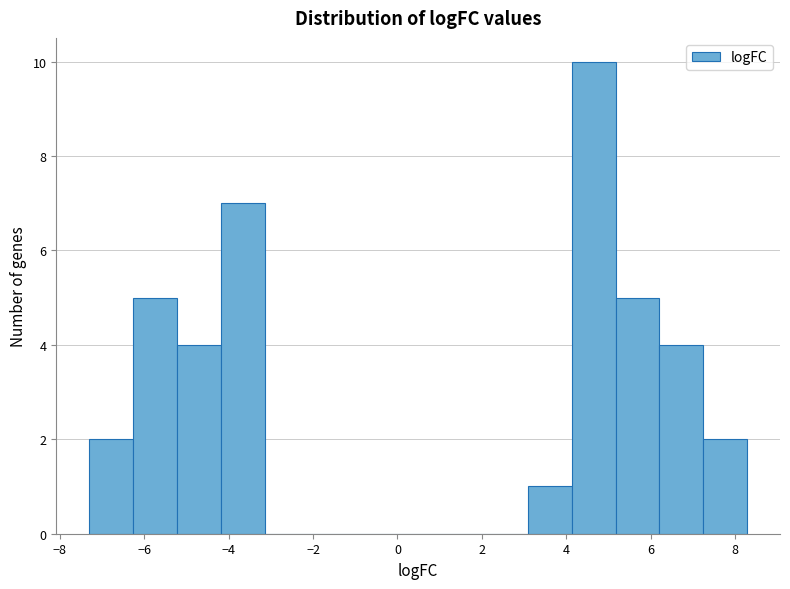

Reading left to right, transcribe this chart: for each bar, give the range it covers on the x-axis and its height. Neither the bar edges nor the heights are printed on the chart, so give them approximately, as read against the axes.

-7.4 to -6.2: 2
-6.2 to -5.2: 5
-5.2 to -4.2: 4
-4.2 to -3.2: 7
-3.2 to -2.2: 0
-2.2 to -1.0: 0
-1.0 to 0.0: 0
0.0 to 1.0: 0
1.0 to 2.0: 0
2.0 to 3.0: 0
3.0 to 4.2: 1
4.2 to 5.2: 10
5.2 to 6.2: 5
6.2 to 7.2: 4
7.2 to 8.2: 2